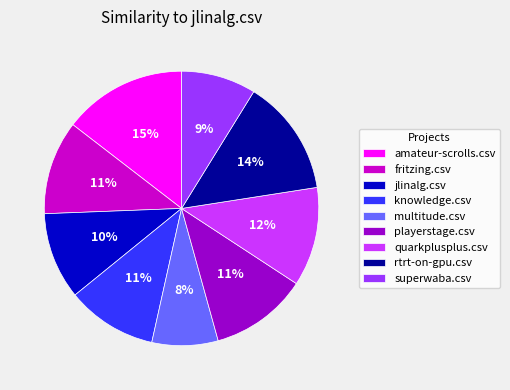

To the nearest percent, what is the average slice percentage?

11%